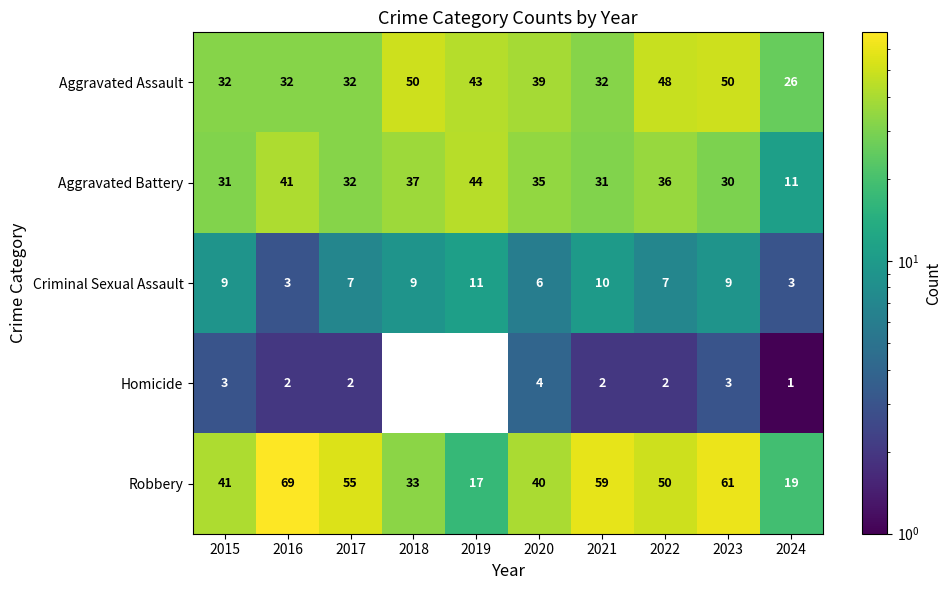

Is the value of Criminal Sexual Assault at 2015 greater than the value of Aggravated Assault at 2015?

No